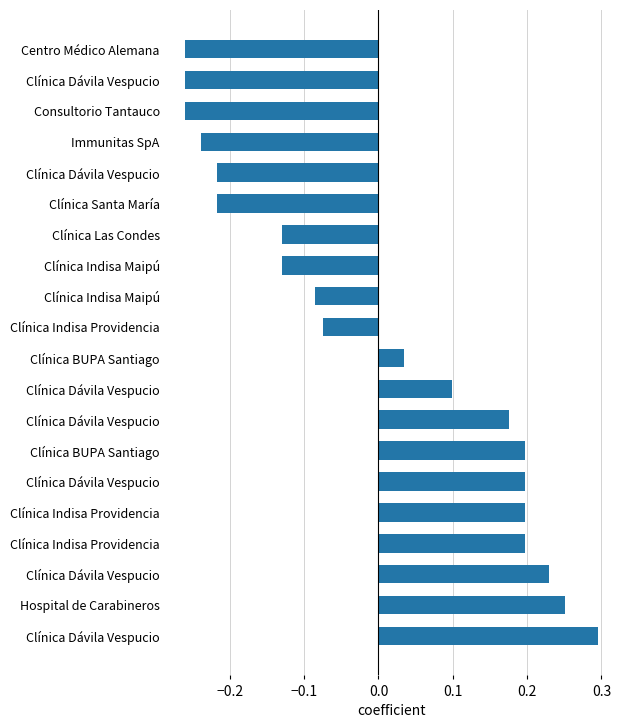

How many data points are less than 0?

10